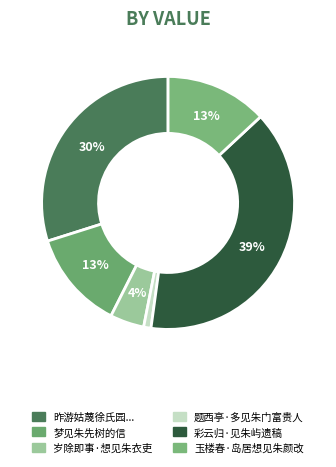

Is there any slice that represents more than half of the pie?

No